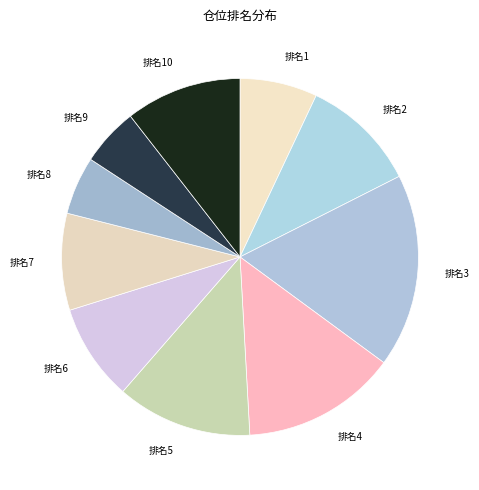

Is the sum of 排名3 and 排名7 greater than half?

No